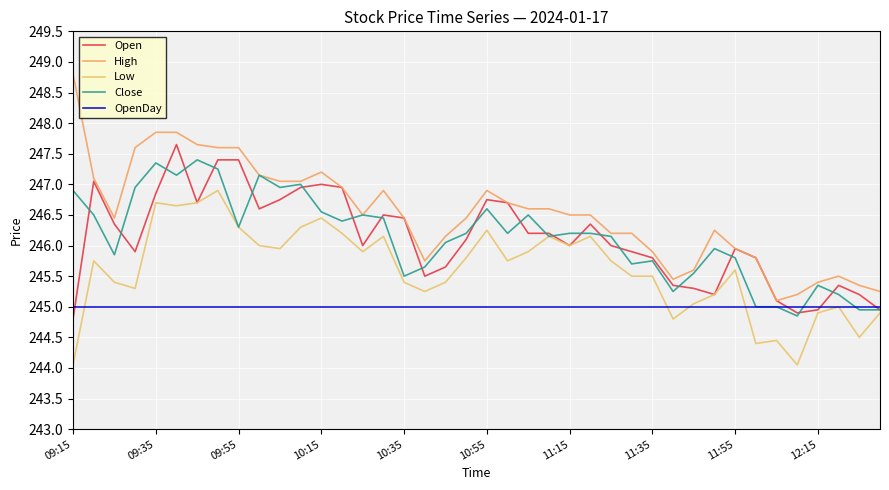

How many lines are shown in the chart?

5